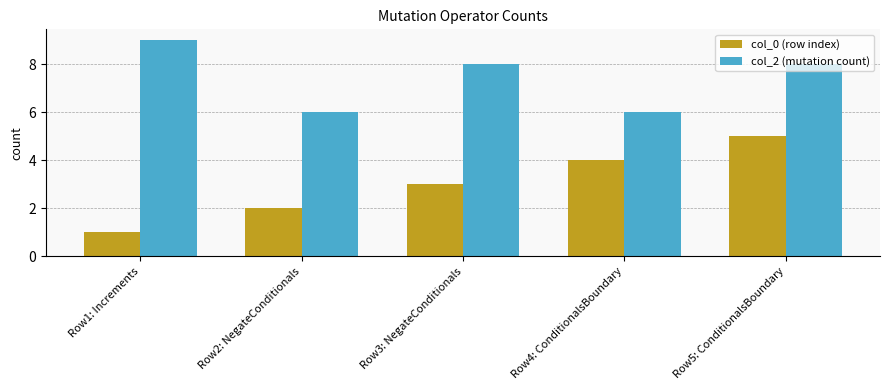

How many col_0 (row index) values are between 2 and 4?

3